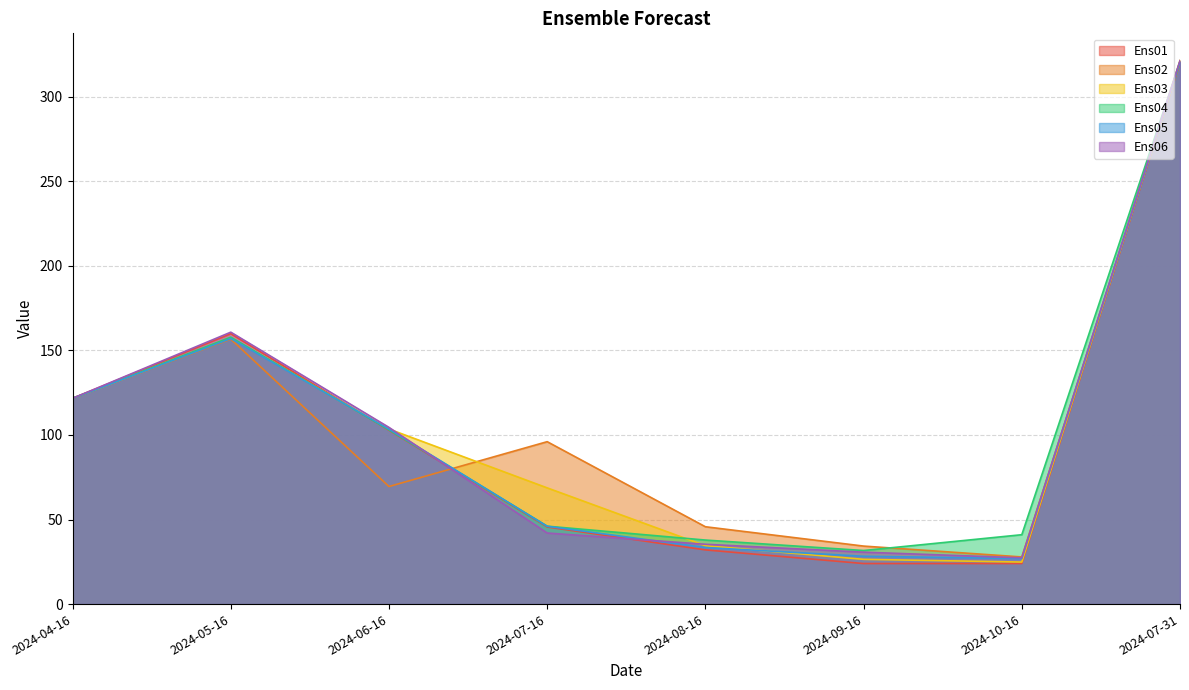

At which category does the chart reach its peak across all series?

2024-07-31